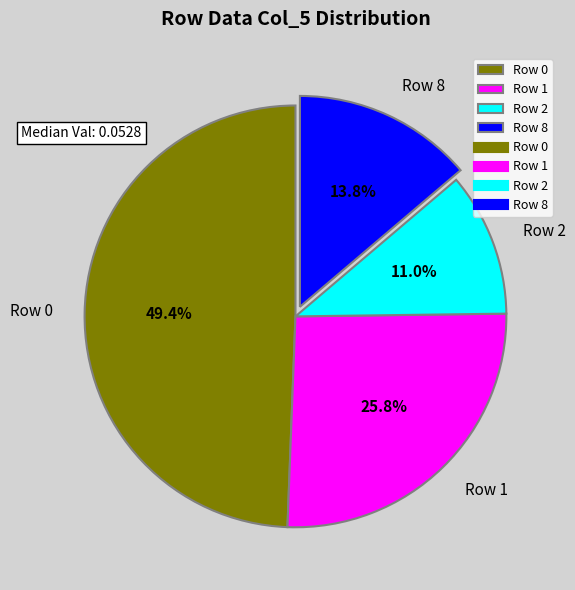

To the nearest percent, what is the average slice percentage?

25%